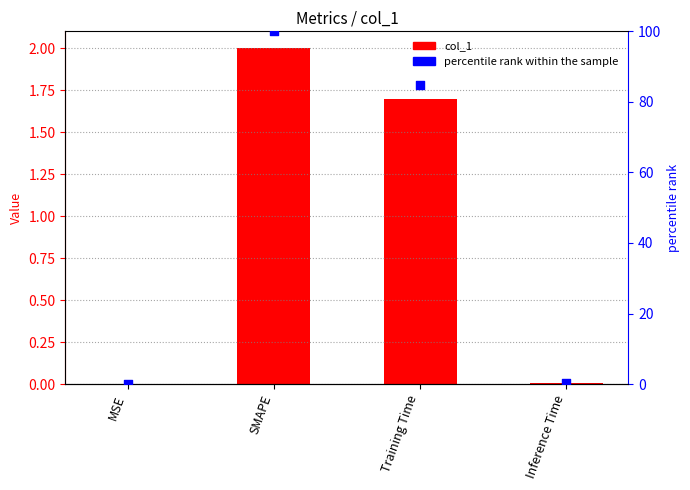

Which series contains the lowest Y value?

col_1